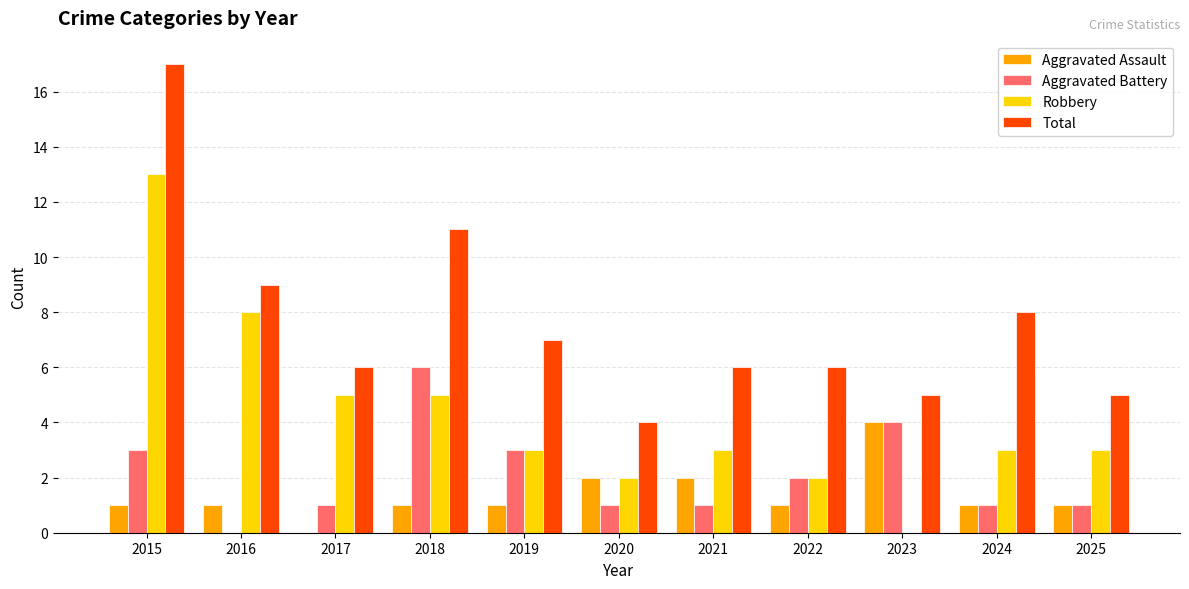

Count the Aggravated Assault values in the range 1 to 2.

9